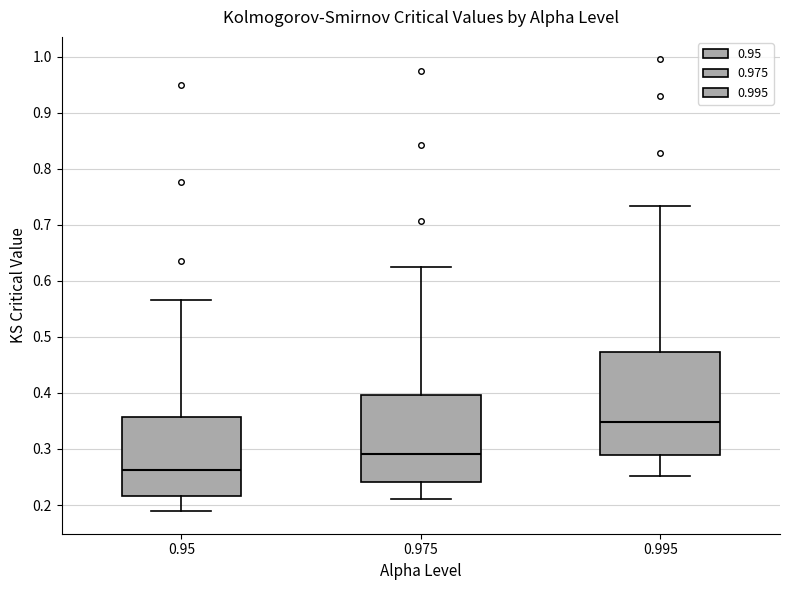

Reading left to right, transcribe this box plot: for each box, give where its median line is, the range the box spans, and where its two whiskers end, as read against the y-axis. The values are not printed on the chart, so give them approximately, as read against the axis.

0.95: median 0.26, box 0.22 to 0.36, whiskers 0.19 to 0.57
0.975: median 0.29, box 0.24 to 0.40, whiskers 0.21 to 0.62
0.995: median 0.35, box 0.29 to 0.47, whiskers 0.25 to 0.73